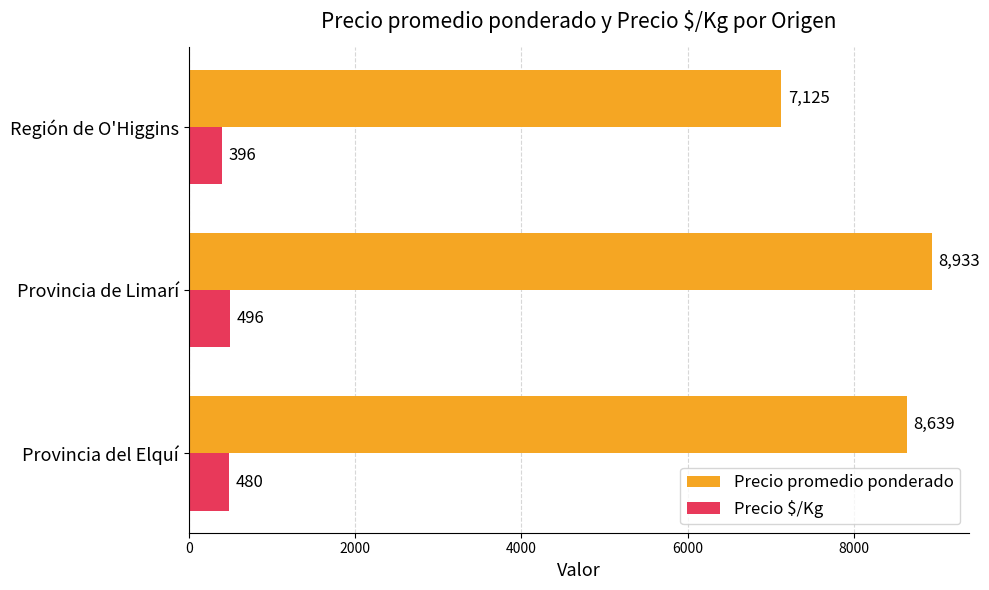

What is the sum of all Precio $/Kg values?

1372